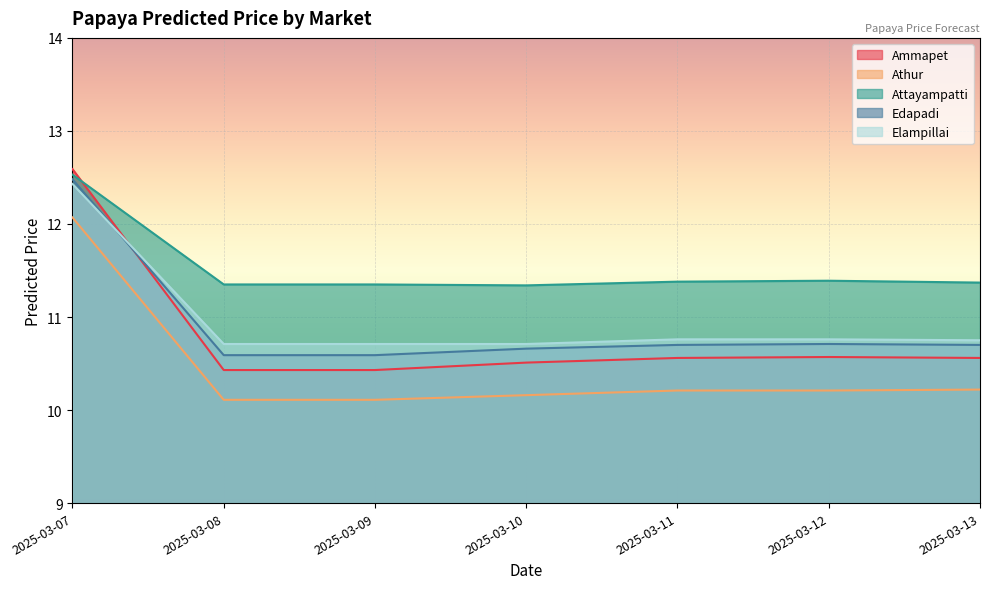

What value does the Athur series have at 2025-03-13?

10.2